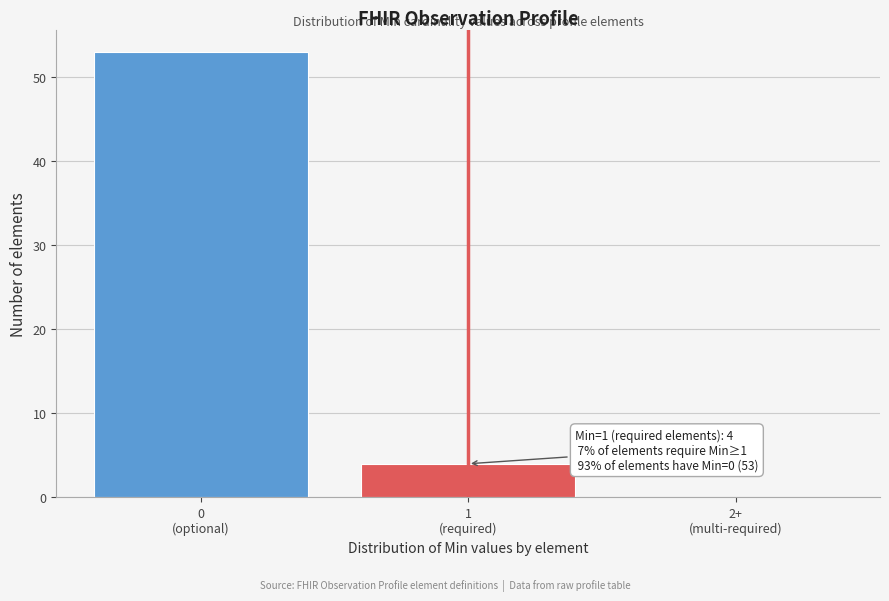

What is the sum of all values?

57